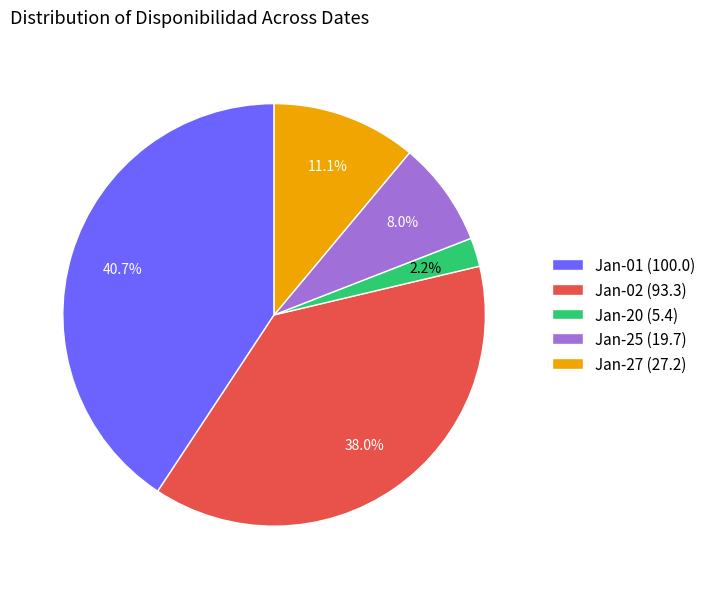

Which has a higher value, Jan-27 (27.2) or Jan-25 (19.7)?

Jan-27 (27.2)